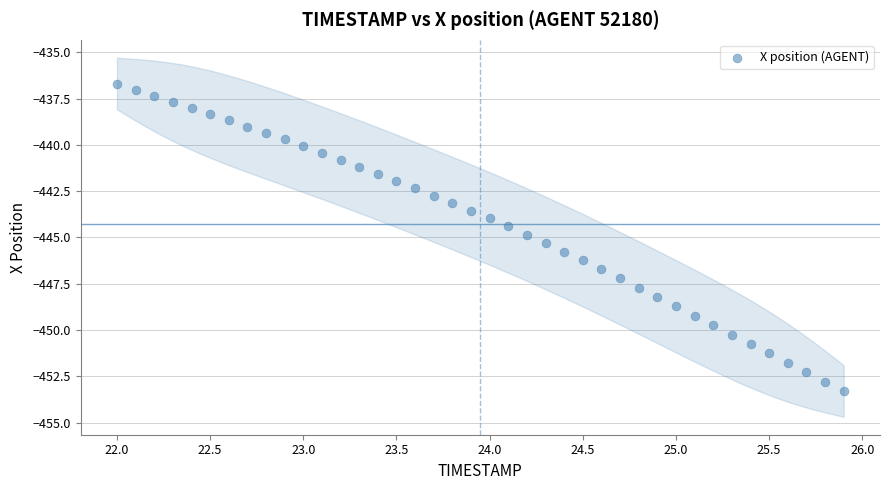

What is the range of X values (max minus min)?

3.9